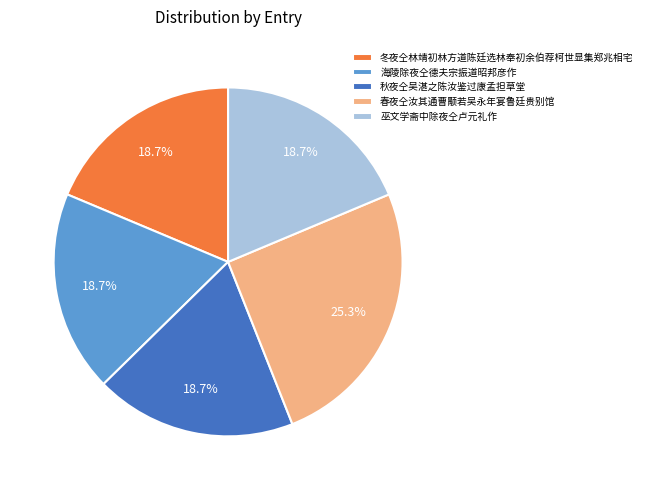

Does 巫文学斋中除夜仝卢元礼作 account for over 50% of the chart?

No